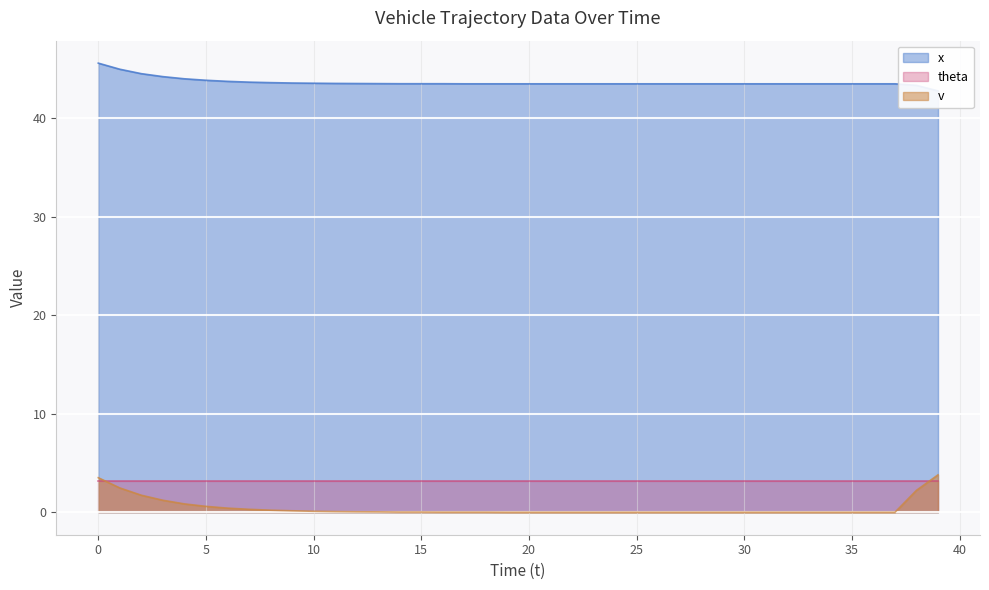

What is the highest value of the v series?

3.8